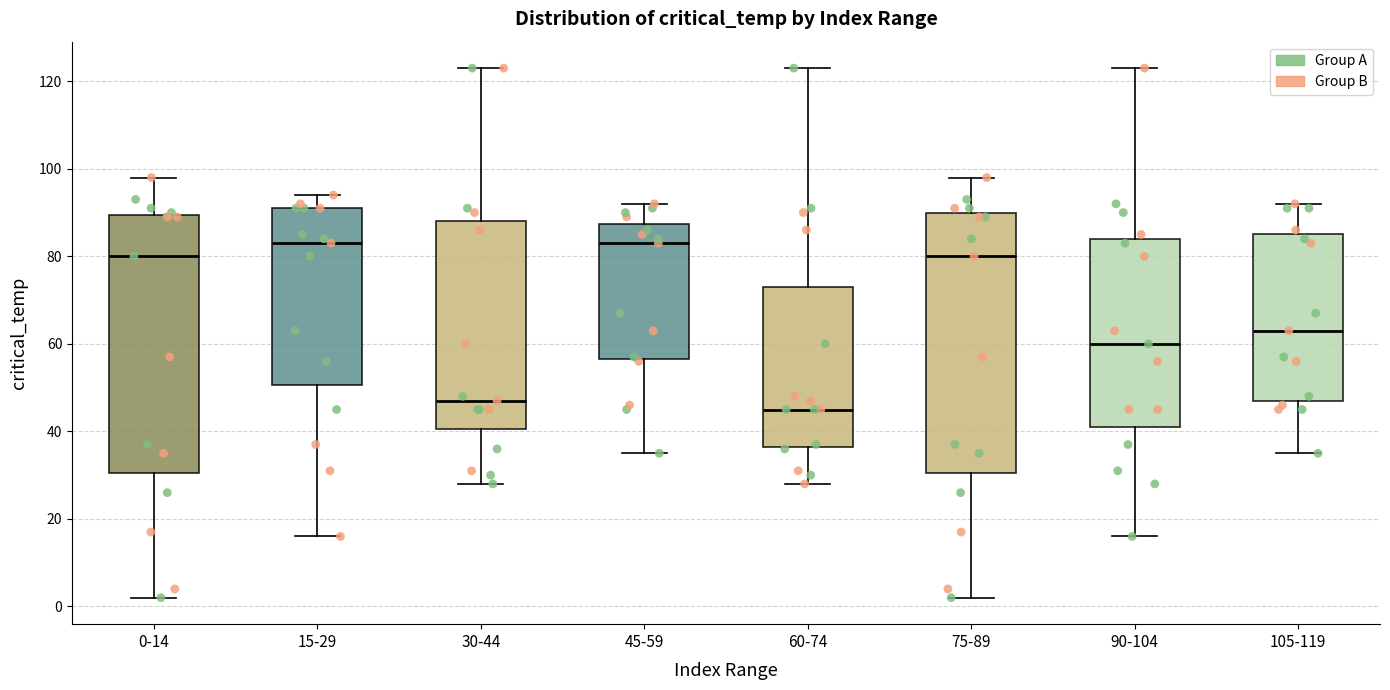

Where does the lower whisker of the box for 90-104 end on the y-axis? The values are not printed on the chart, so give them approximately, as read against the axis.

16